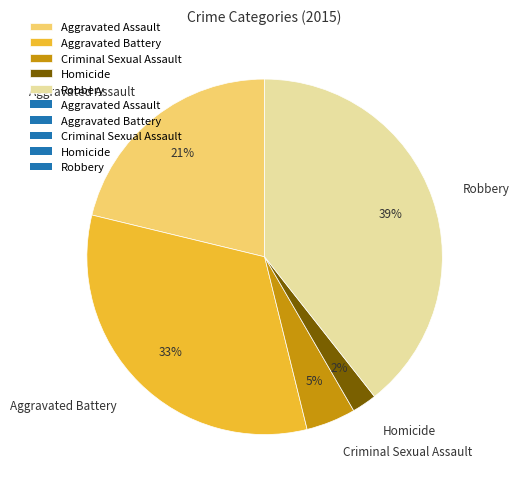

Is there any slice that represents more than half of the pie?

No